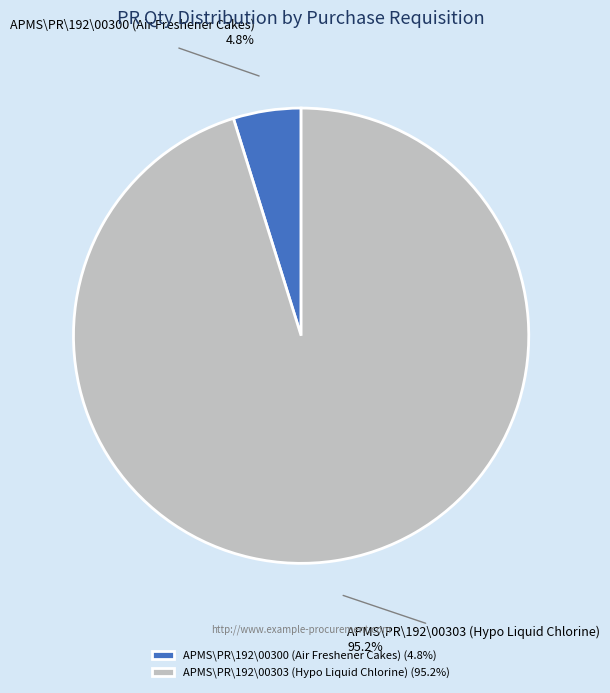

What is the ratio of the value at APMS\PR\192\00303 (Hypo Liquid Chlorine) to the value at APMS\PR\192\00300 (Air Freshener Cakes)?

19.8